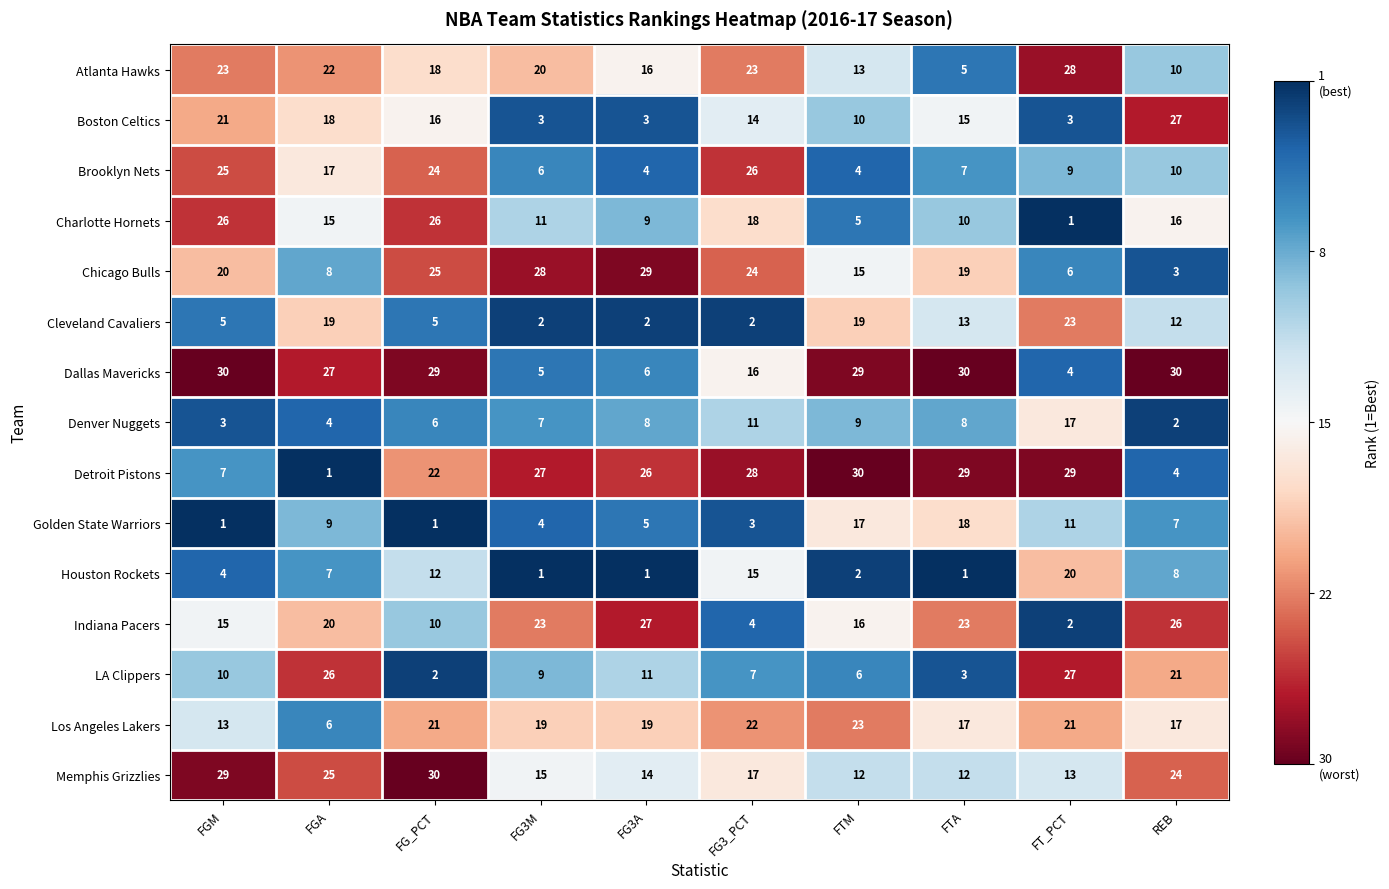

Is it true that Boston Celtics equals 18 at FGA?

True